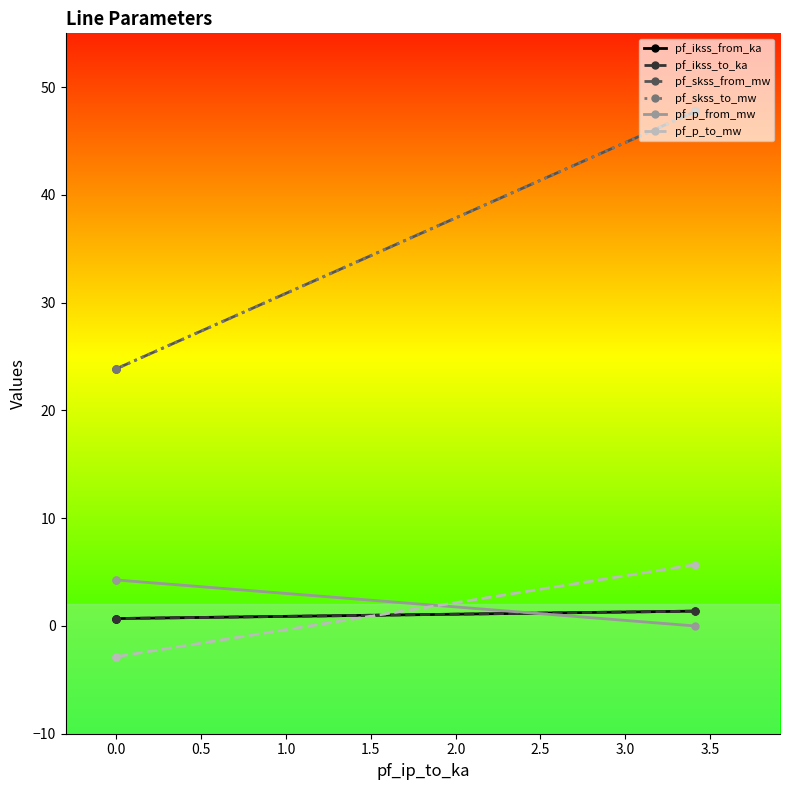

The pf_skss_from_mw series shows 33.6 at 0.0. True or false?

False